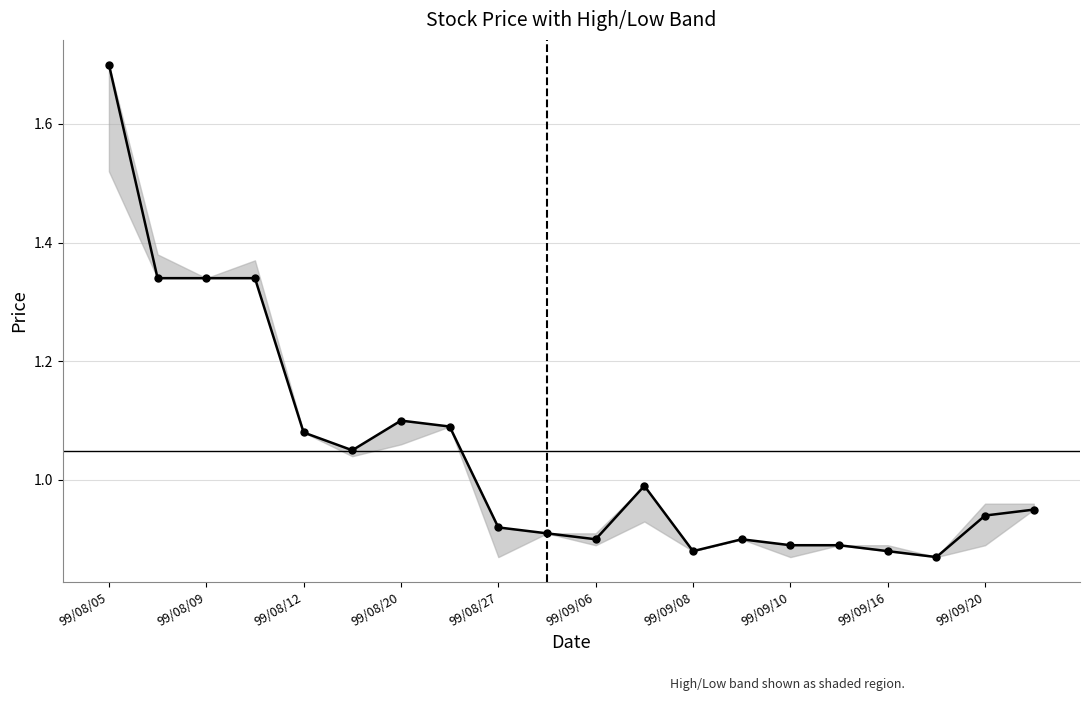

What is the difference between the maximum and minimum values?

0.8